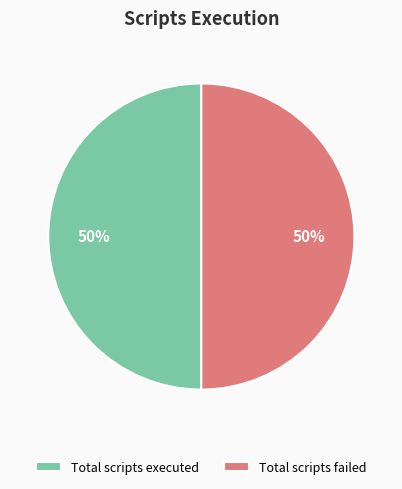

The Total scripts failed slice represents 37% of the pie. True or false?

False